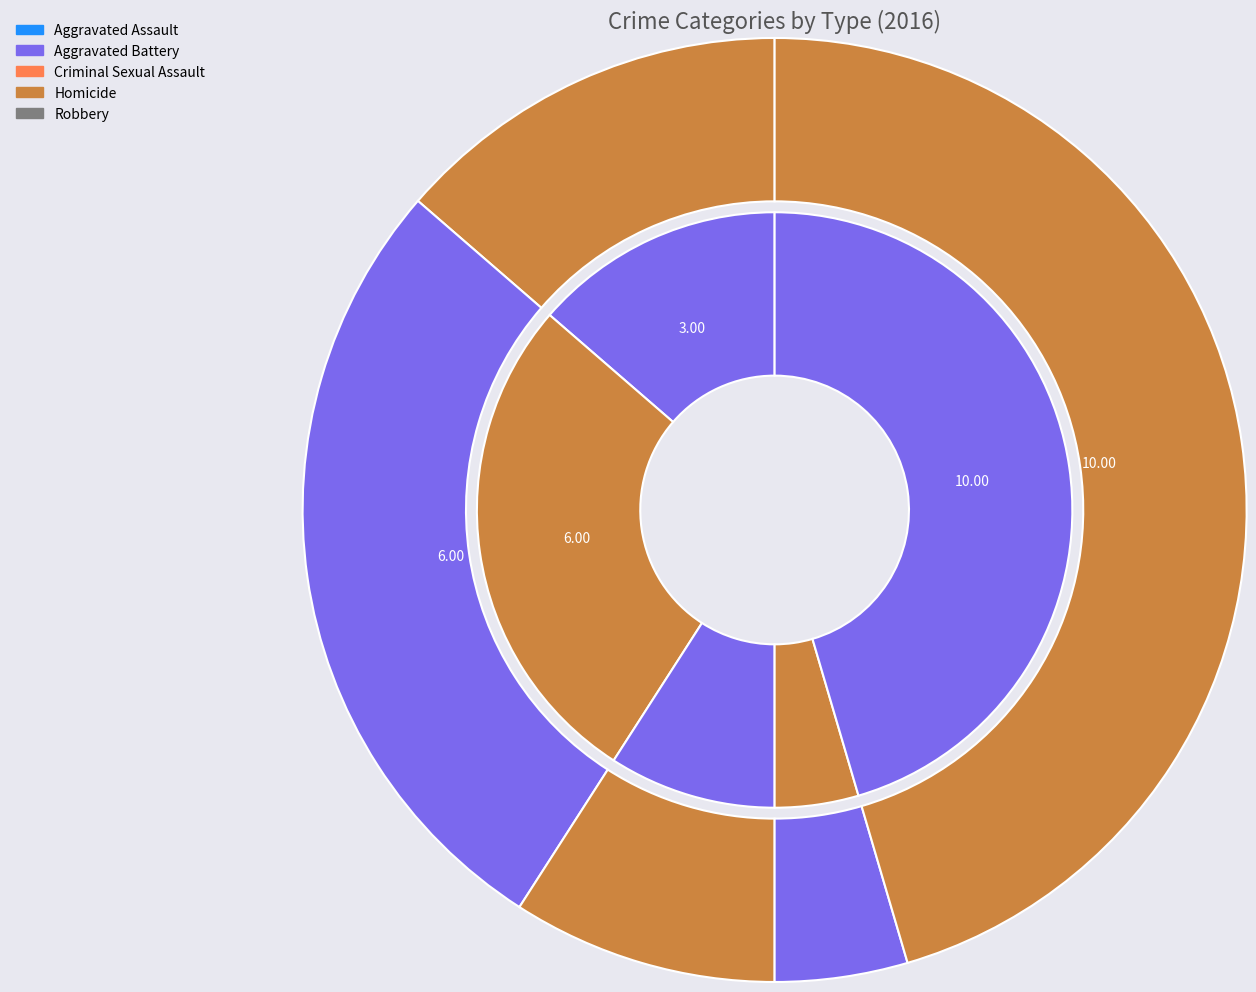

Does any single category account for the majority?

No